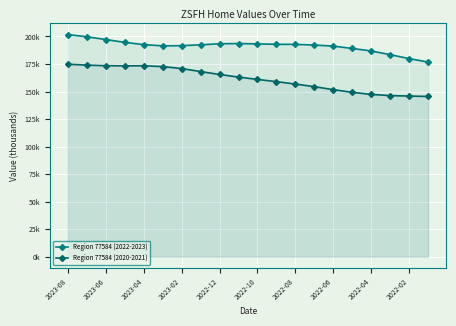

Reading right to left, transcribe all the data shown in this chart.

Region 77584 (2022-2023): 176.8	179.9	183.5	186.8	189.1	191.3	192.2	192.8	192.9	193.3	193.6	193.4	192.4	191.6	191.5	192.6	194.6	197.2	199.7	201.7
Region 77584 (2020-2021): 145.5	145.9	146.3	147.4	149.3	151.7	154.4	156.8	159.0	161.0	163.1	165.5	168.2	170.9	172.7	173.4	173.3	173.5	174.0	174.8